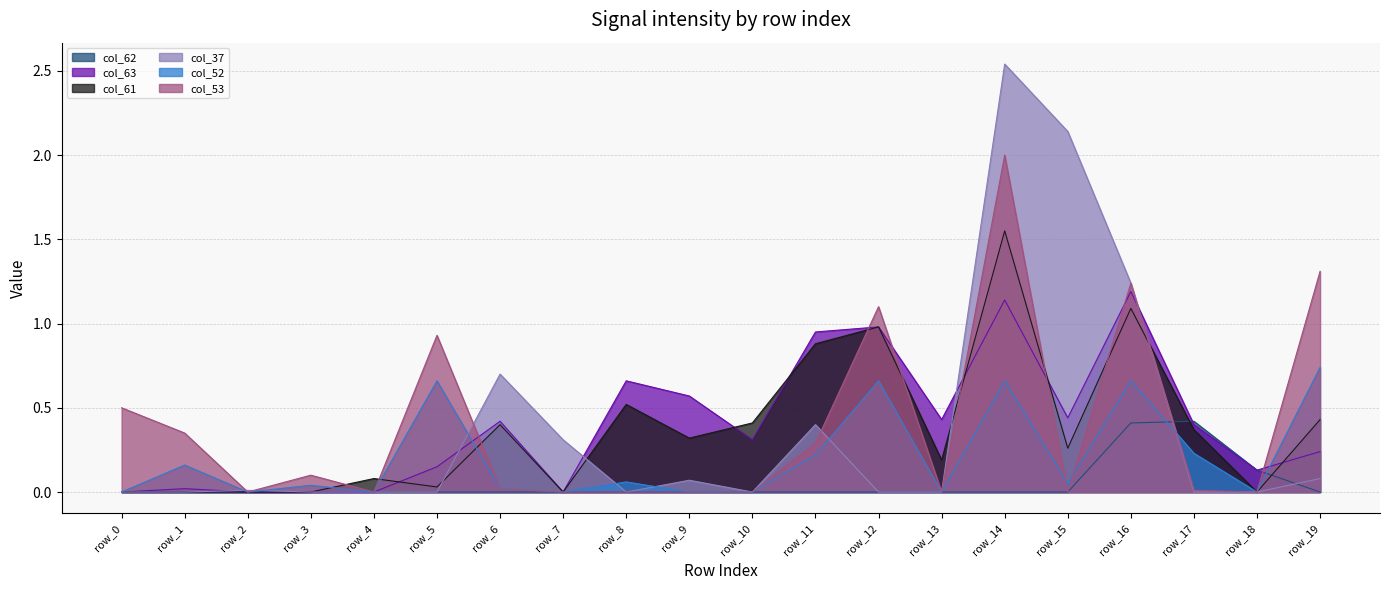

Which category has the highest value across all series?

row_14